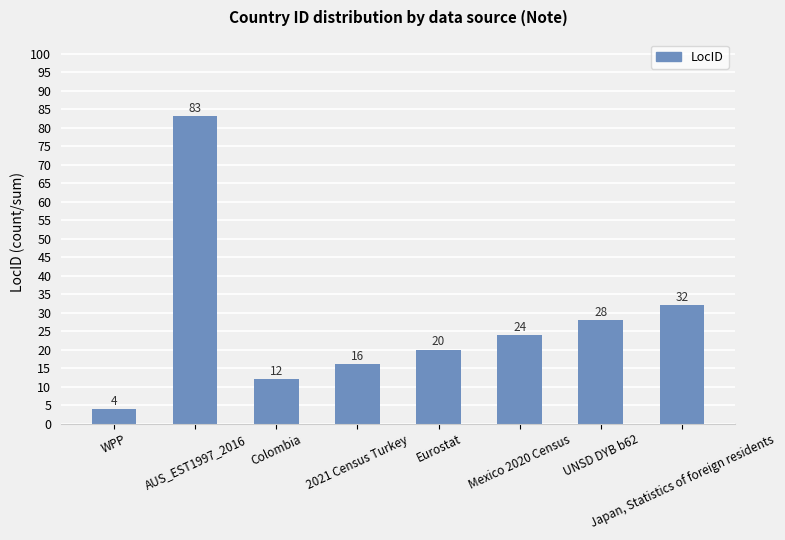

What is the sum of all values?

219